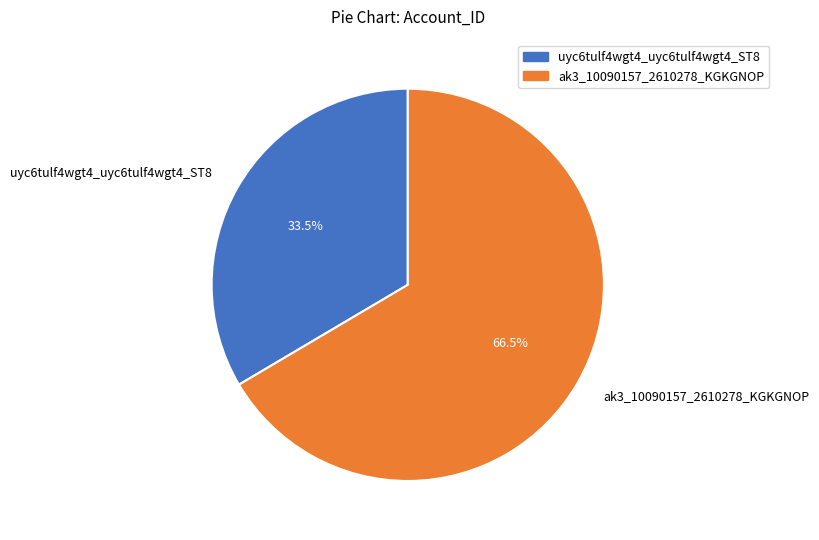

How many slices are in this pie chart?

2